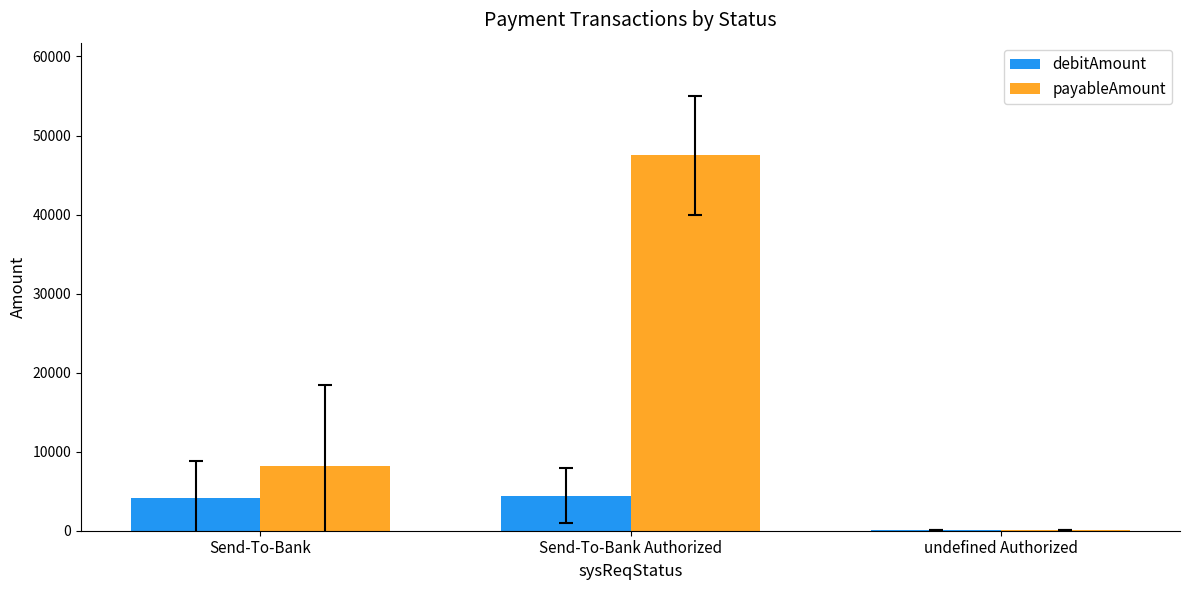

The value of payableAmount at Send-To-Bank is 8133.3. True or false?

True